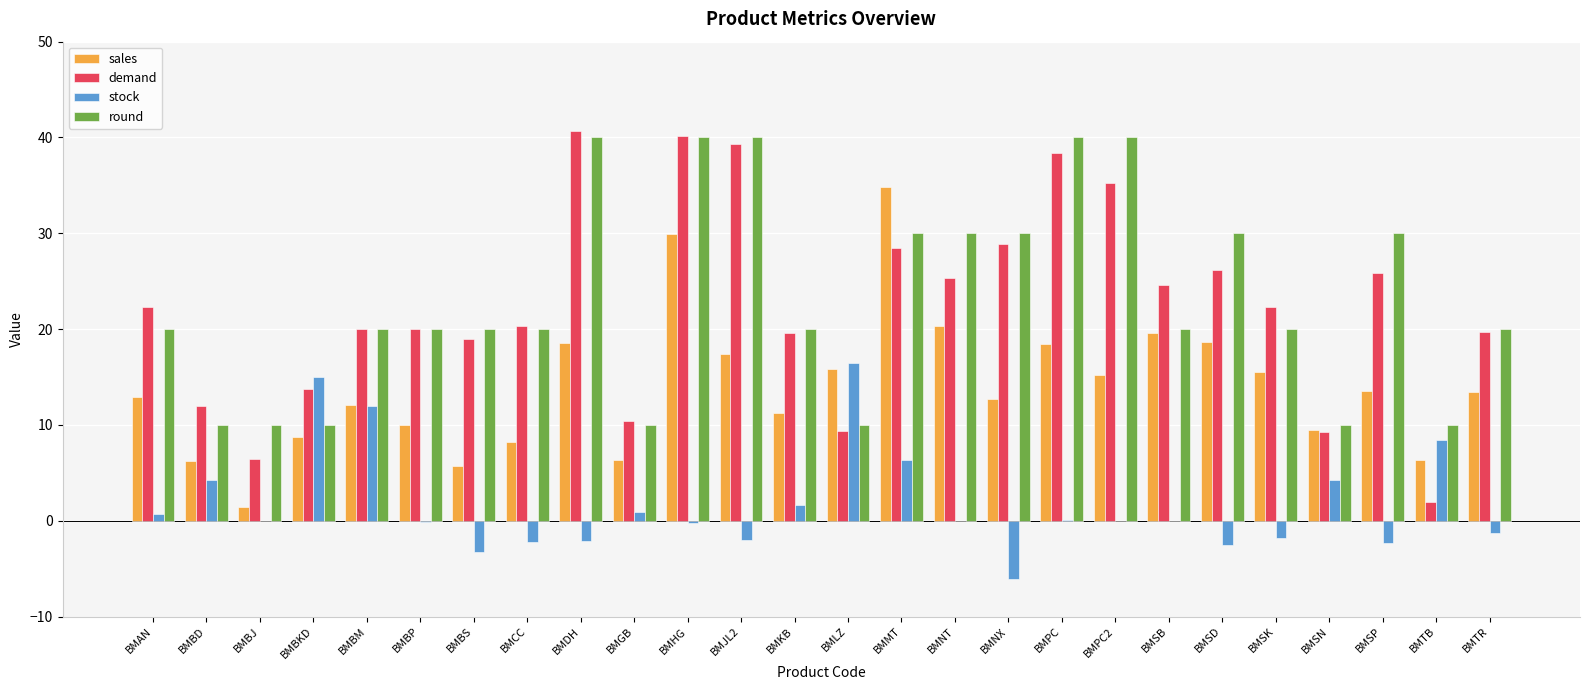

The value of stock at BMBS is -3.3. True or false?

True